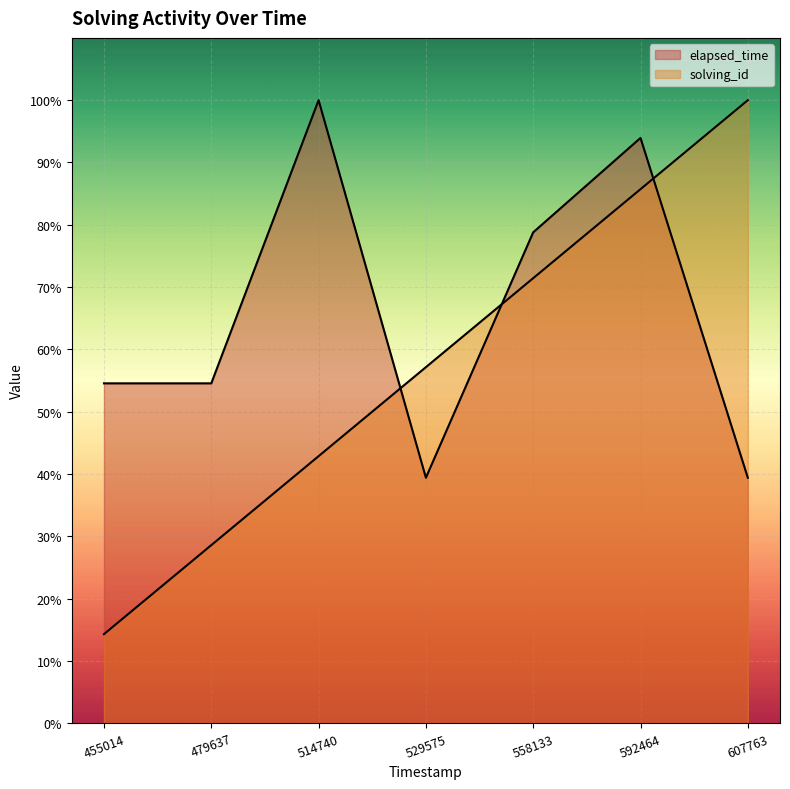

What is the difference between the maximum and minimum values in the elapsed_time series?

60.6